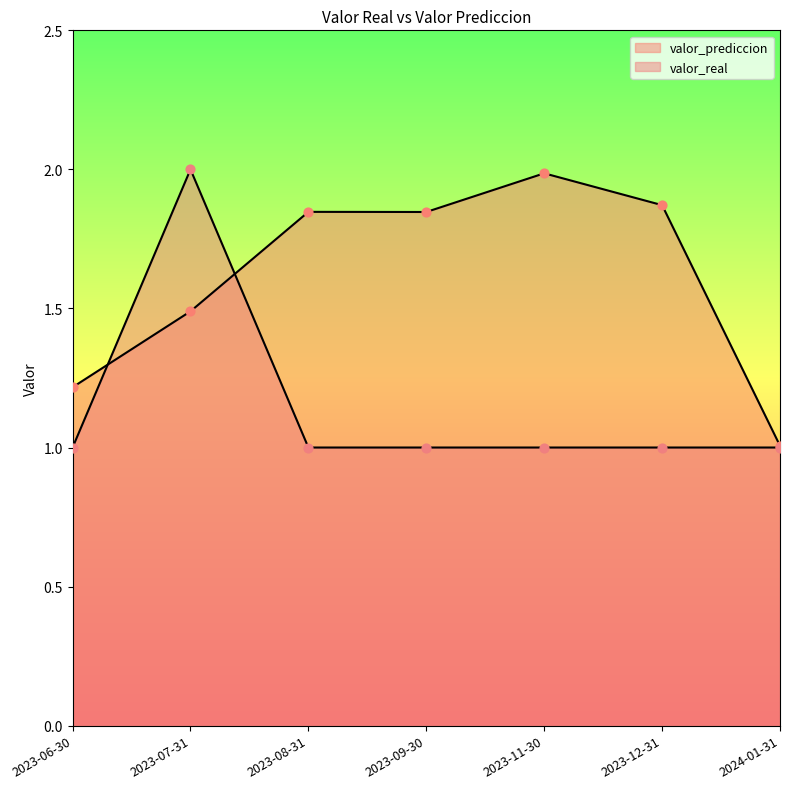

Which series has the widest spread of Y values?

valor_real